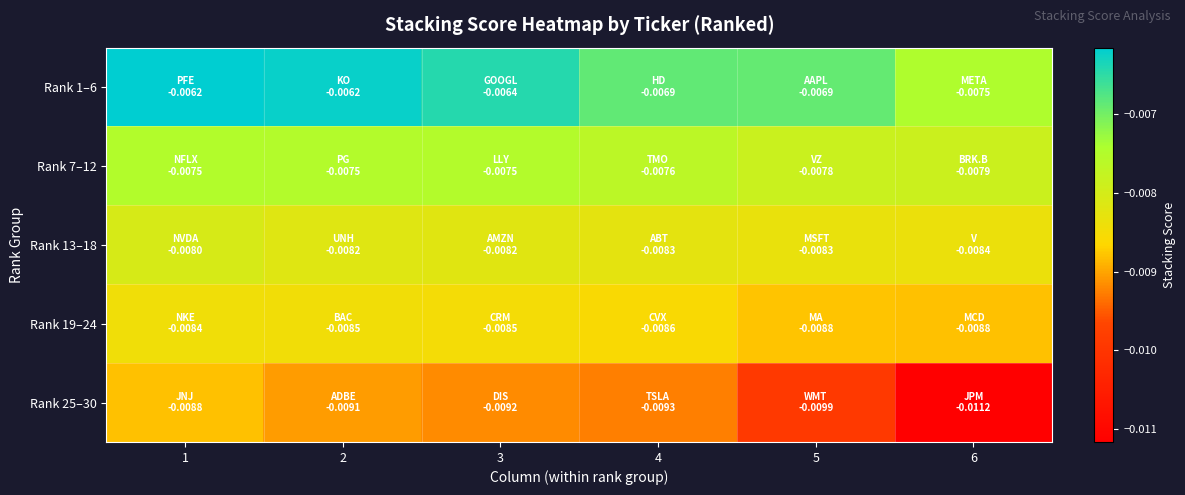

Which series has the widest spread of values?

Rank 25–30